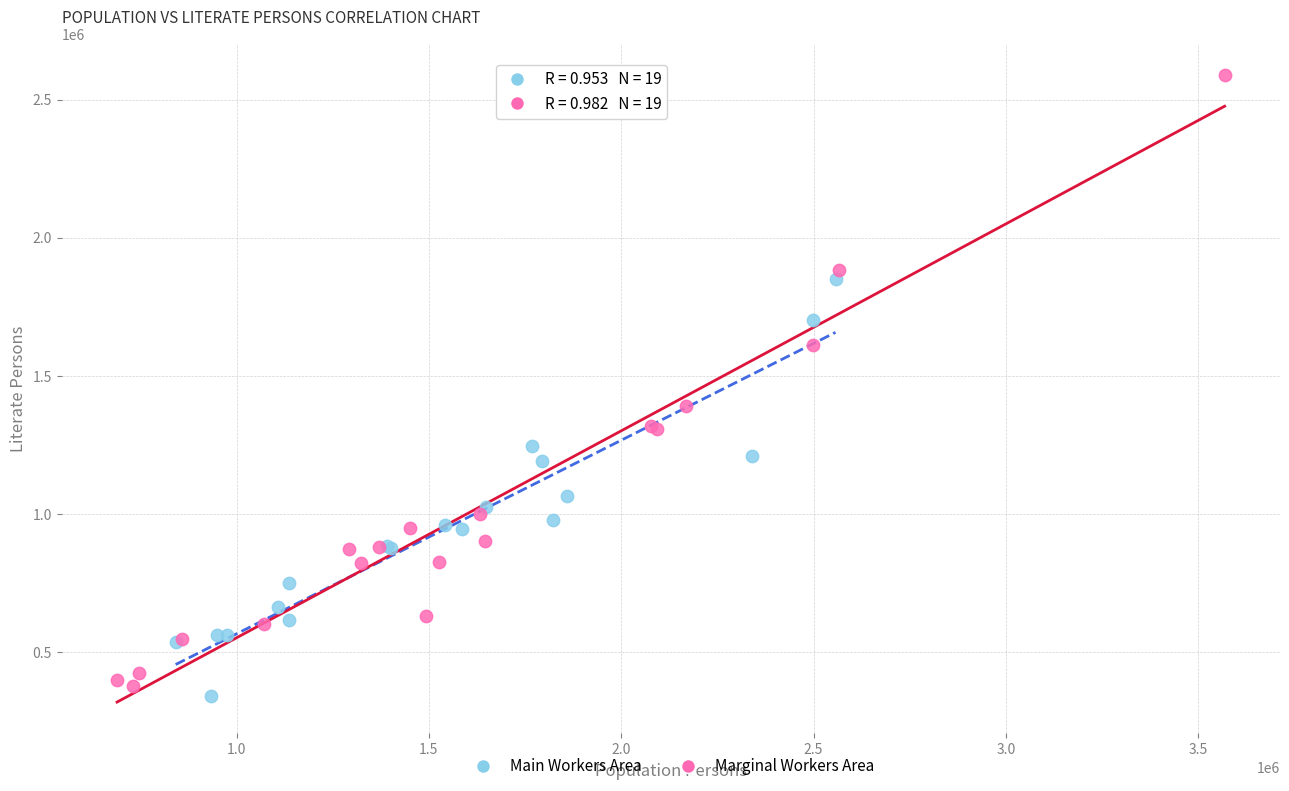

What are all the series names shown in the legend?

Main Workers Area, Marginal Workers Area